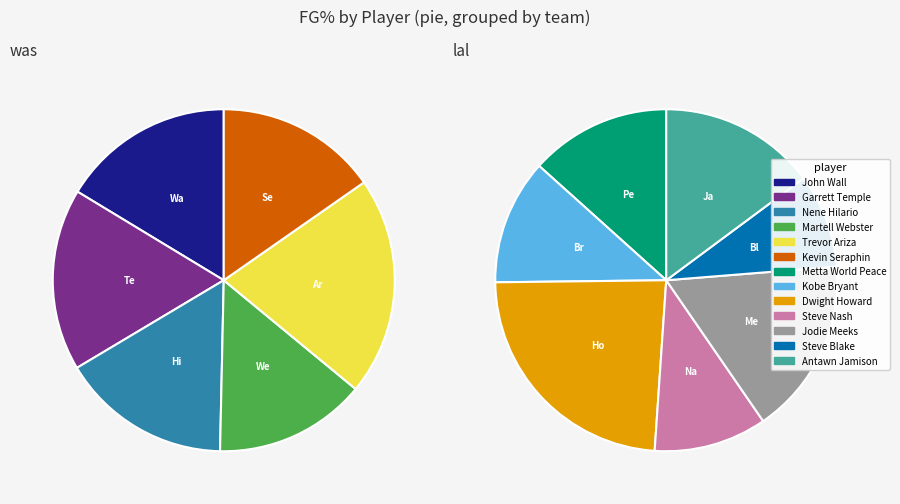

Is it true that Steve Nash is 1% of the pie?

False